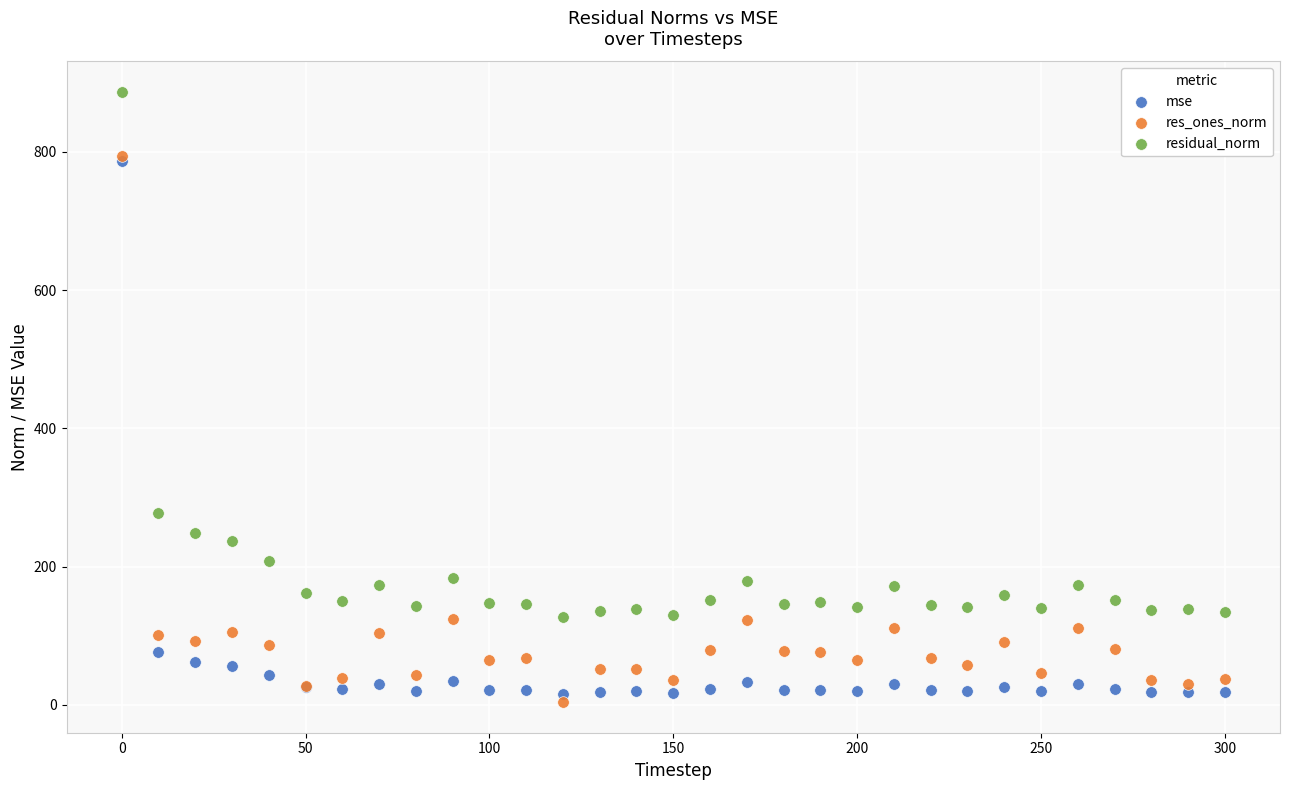

In the res_ones_norm series, what Y value is closest to 398?

124.1